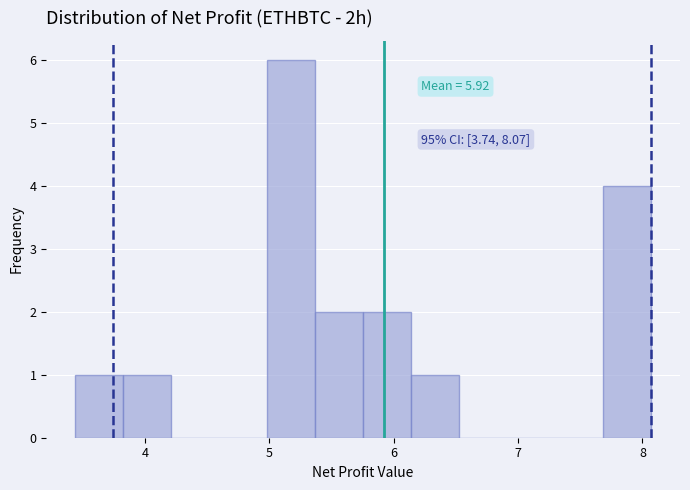

Read against the x-axis, roughly where is the centre of the tallest bar?

5.2